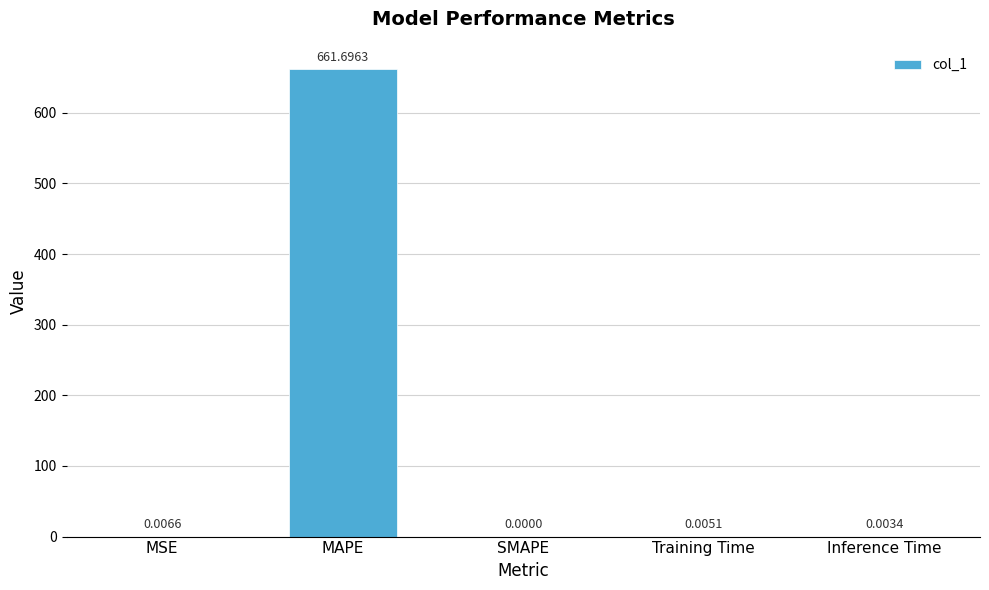

Between MAPE and Training Time, which is larger?

MAPE